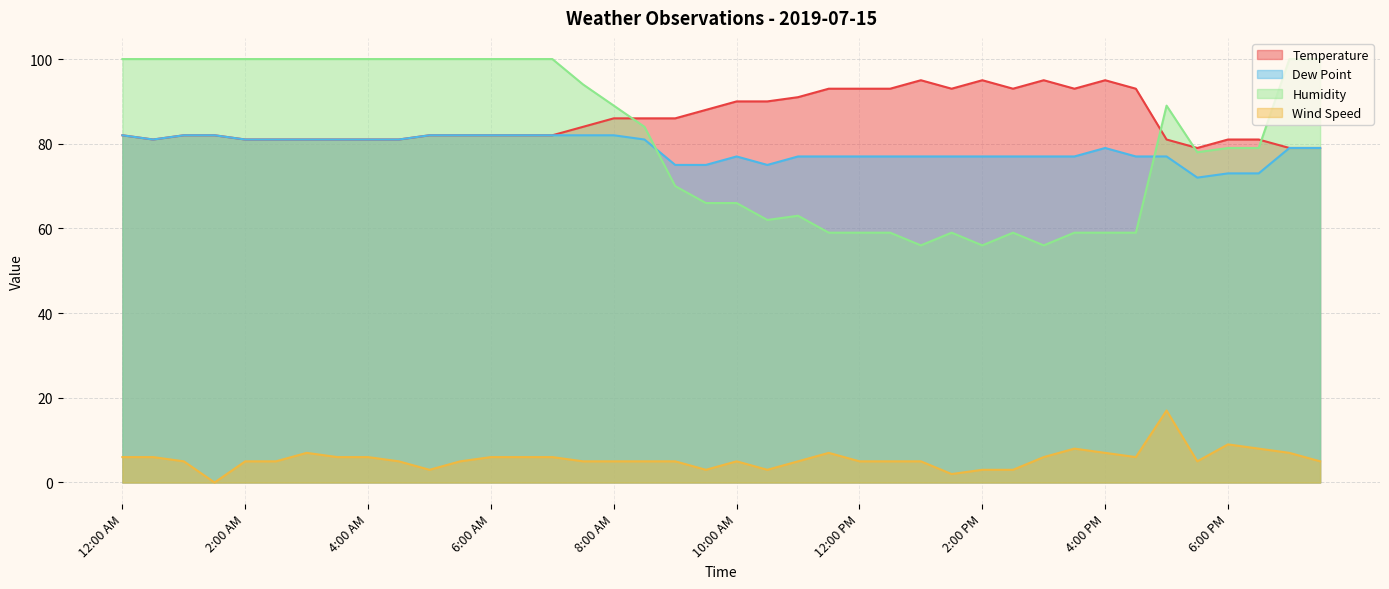

What is the value of the Humidity point at the 34th from the left?

59